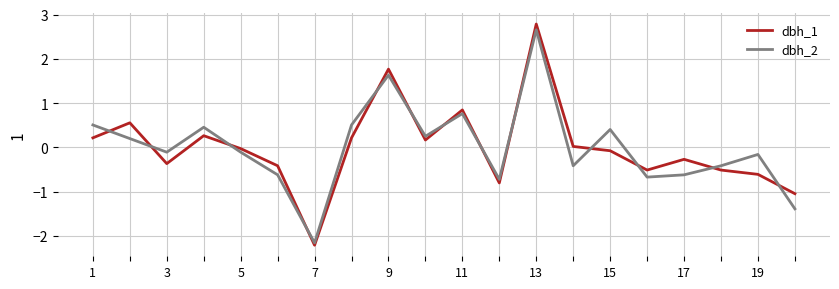

What is the minimum value shown in the chart?

-2.2